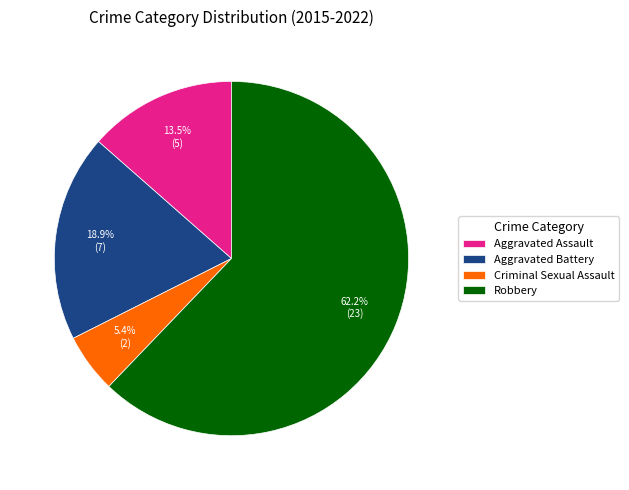

Approximately how many times larger is the value at Robbery compared to Aggravated Assault?

4.6